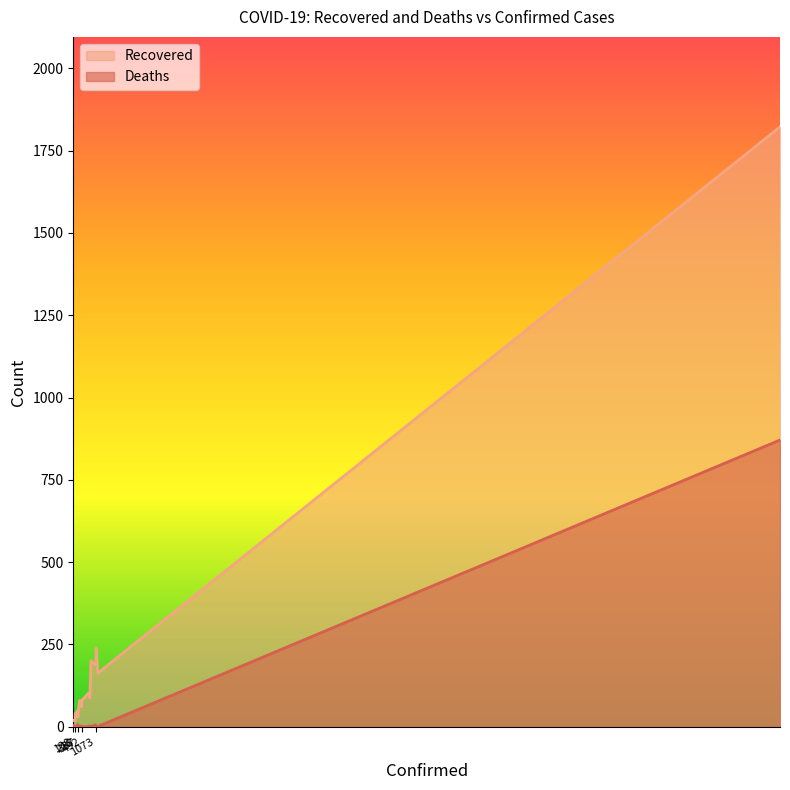

What is the total value across all series at 405?

81